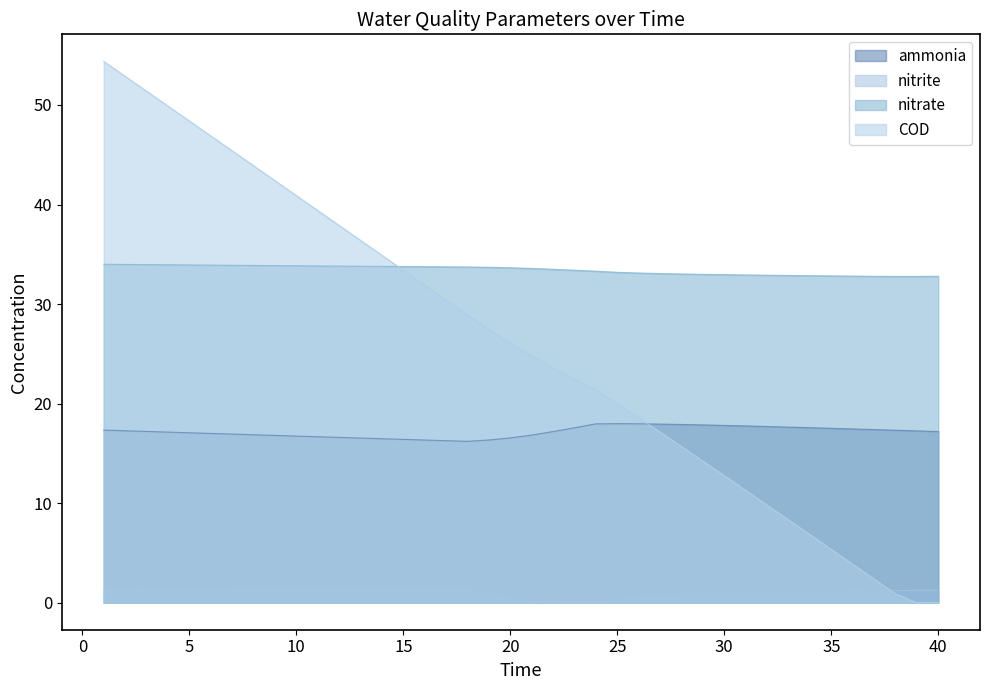

Count the number of categories in the chart.

40